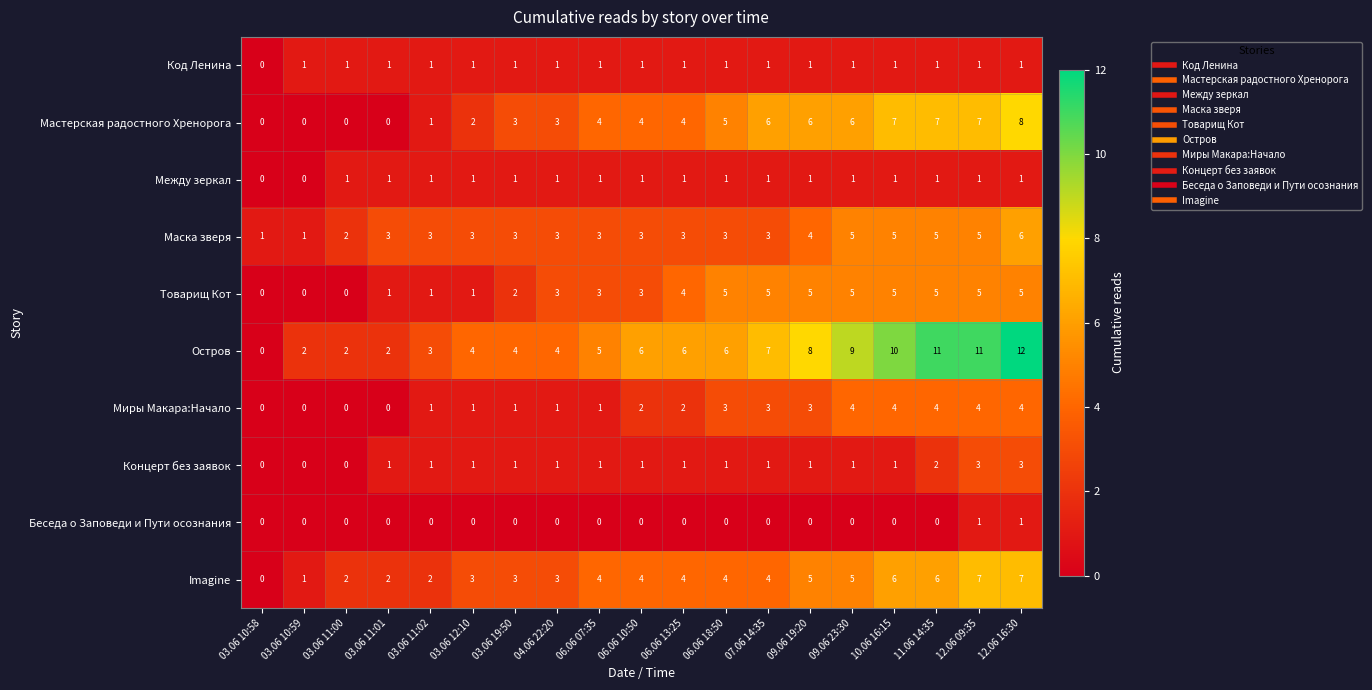

What is the greatest value displayed?

12